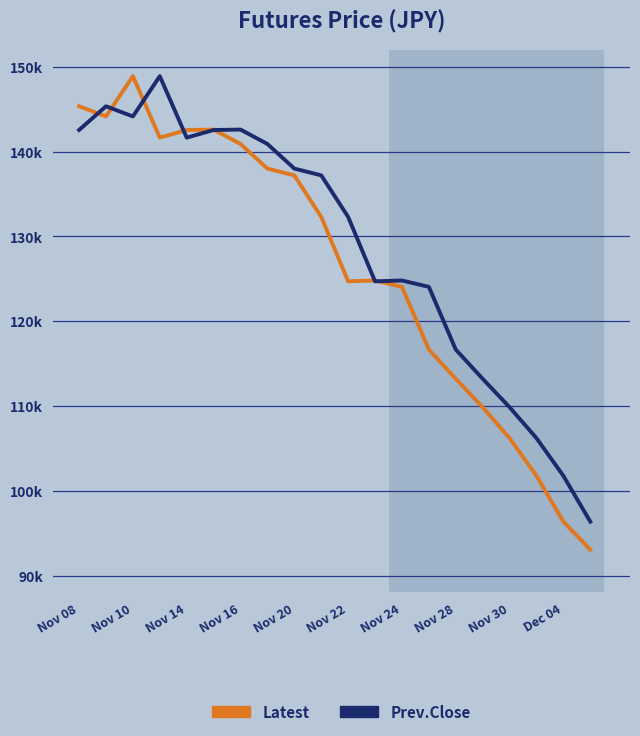

At how many categories does at least one series exceed 131672?

11